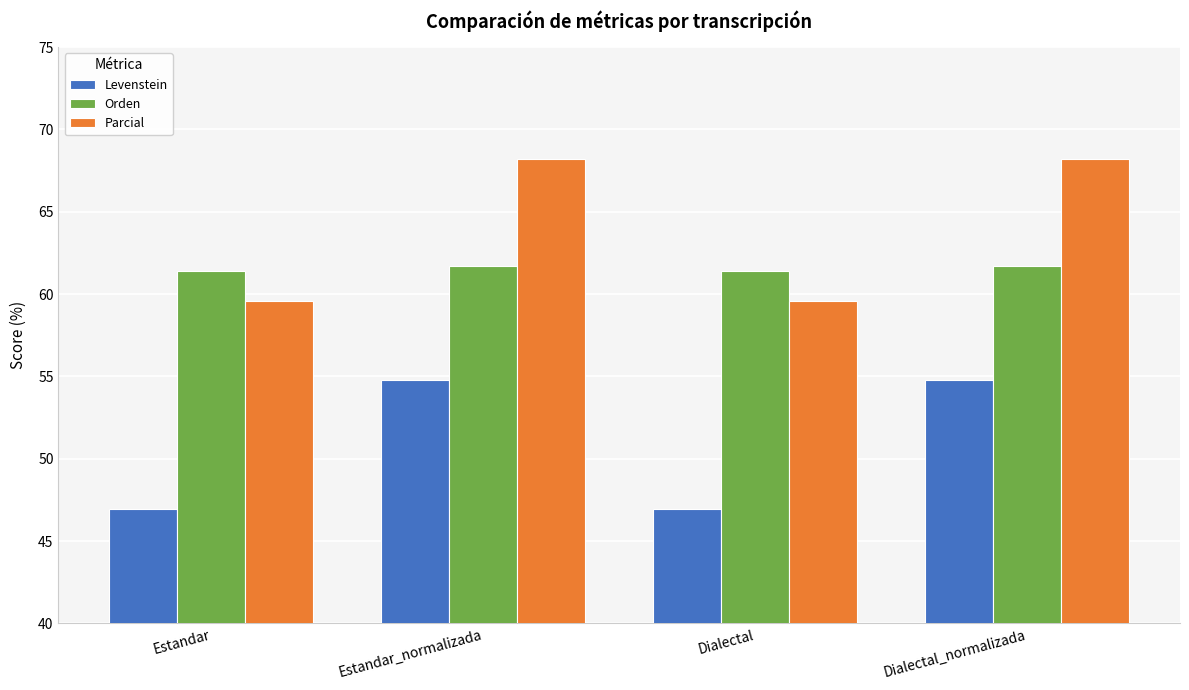

What value does the Parcial series have at Dialectal_normalizada?

68.2